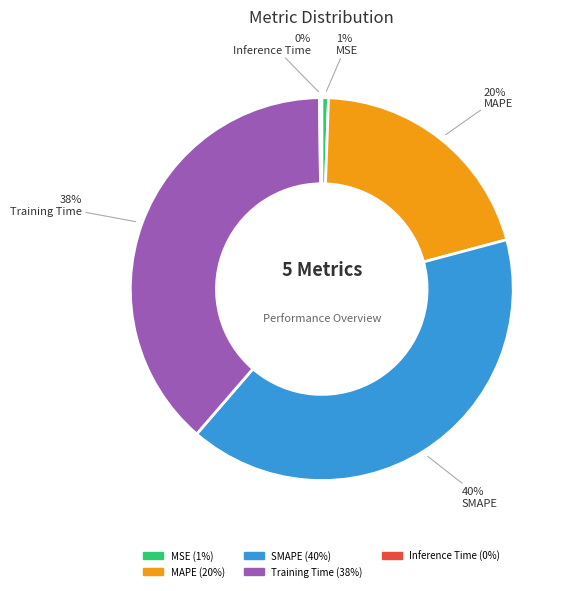

Approximately how many times larger is the value at Training Time compared to MAPE?

1.9